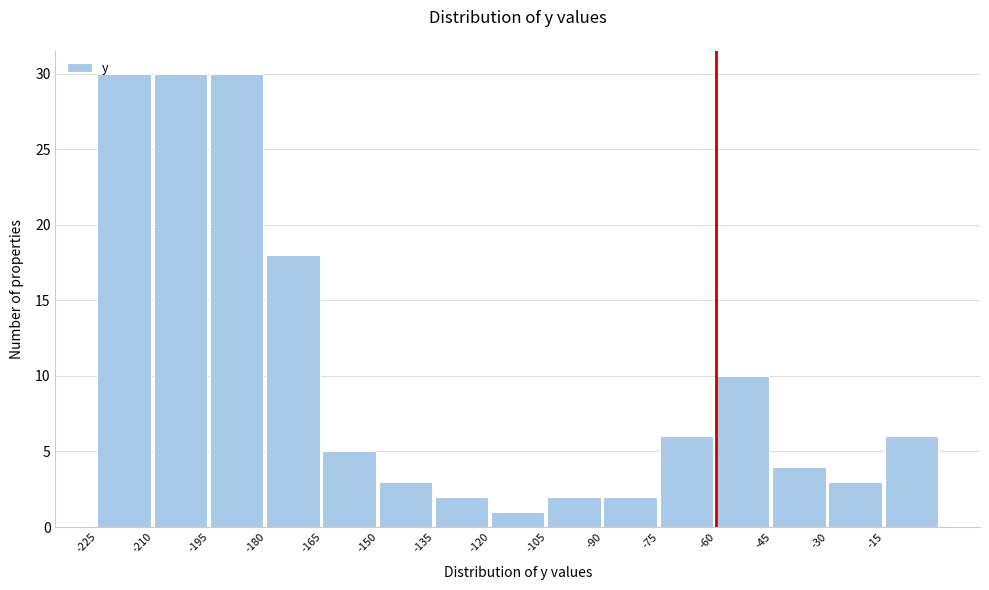

Reading left to right, list every bar in this chart as the range it spans on the x-axis followed by its height. Neither the bar edges nor the heights are printed on the chart, so give them approximately, as read against the axes.

-225 to -210: 30
-210 to -195: 30
-195 to -180: 30
-180 to -165: 18
-165 to -150: 5
-150 to -135: 3
-135 to -120: 2
-120 to -105: 1
-105 to -90: 2
-90 to -75: 2
-75 to -60: 6
-60 to -45: 10
-45 to -30: 4
-30 to -15: 3
-15 to 0: 6